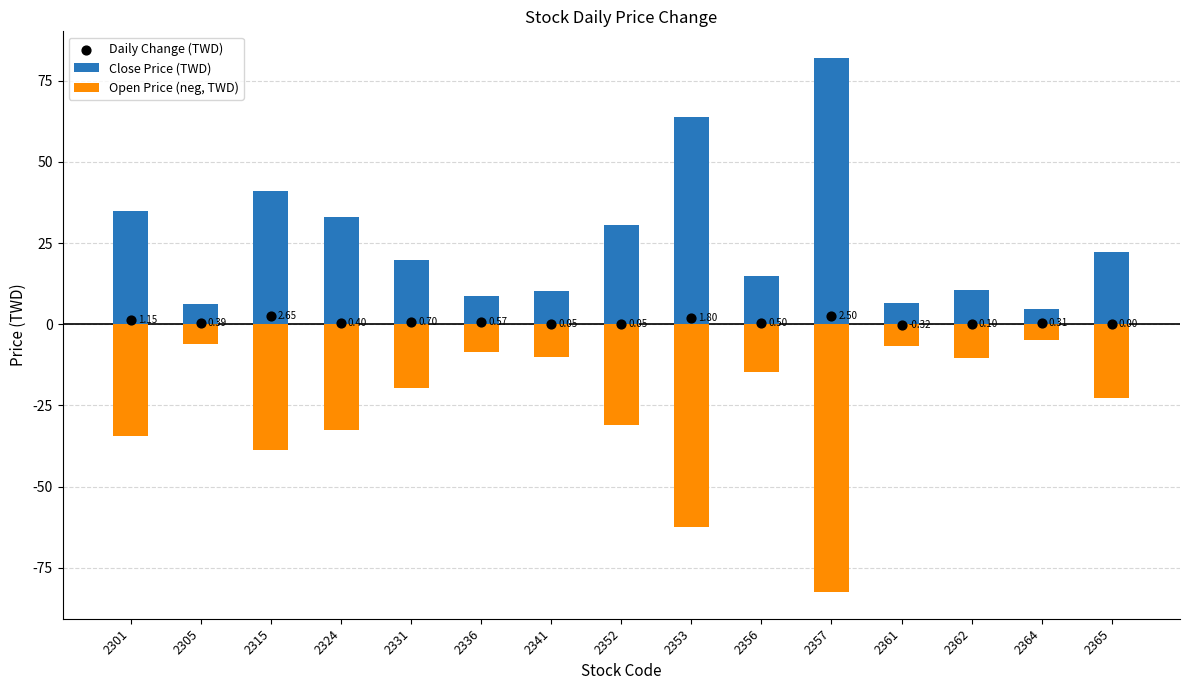

What is the total value across all series at 2365?

-0.6